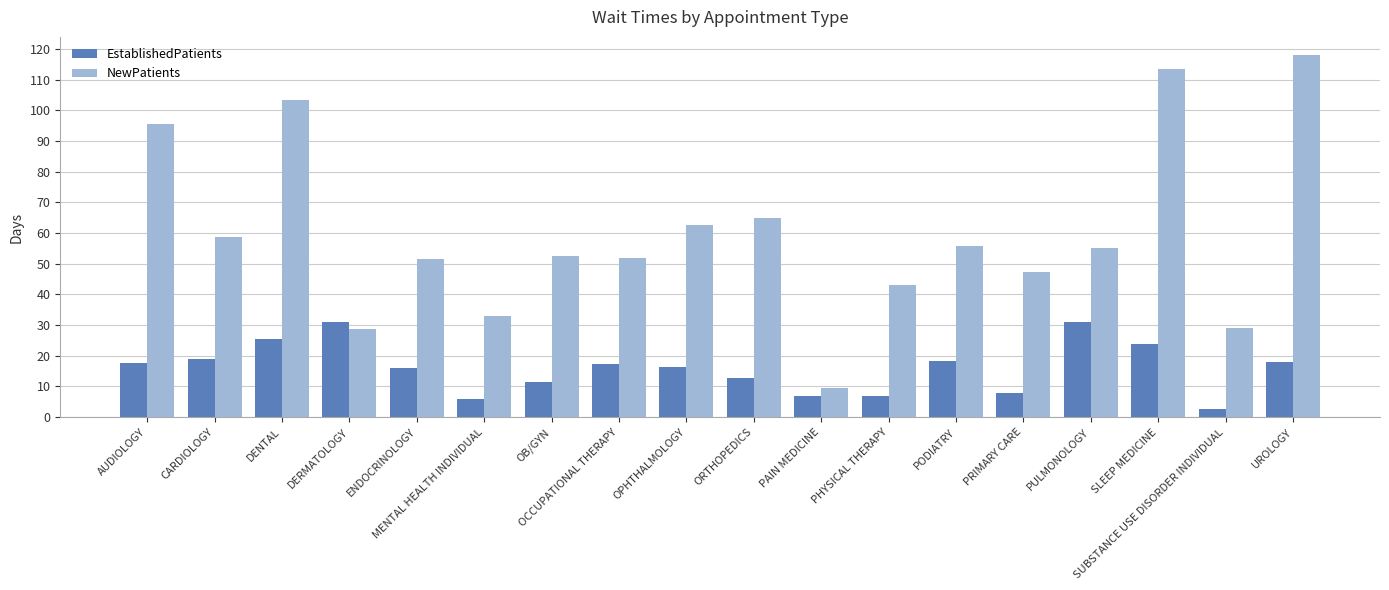

How many data points in NewPatients are less than 55?

9